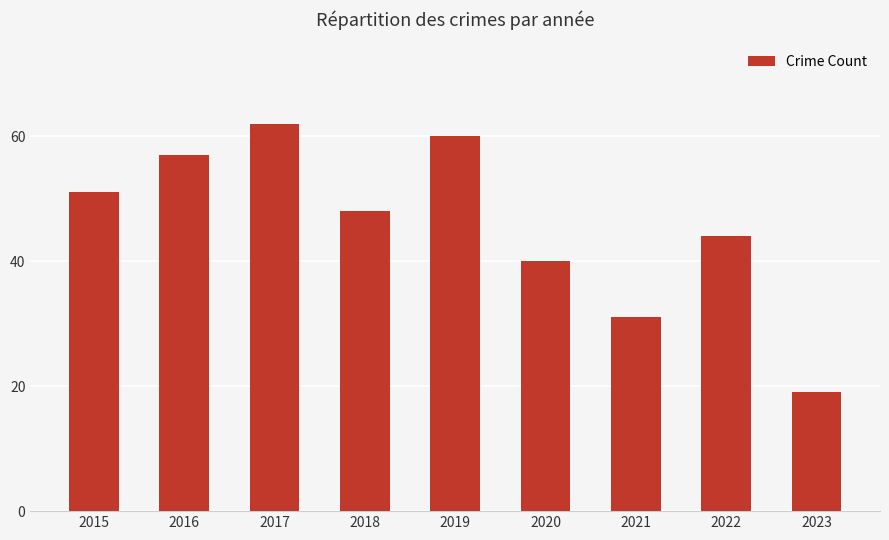

Is it true that the value at 2023 is 25?

False